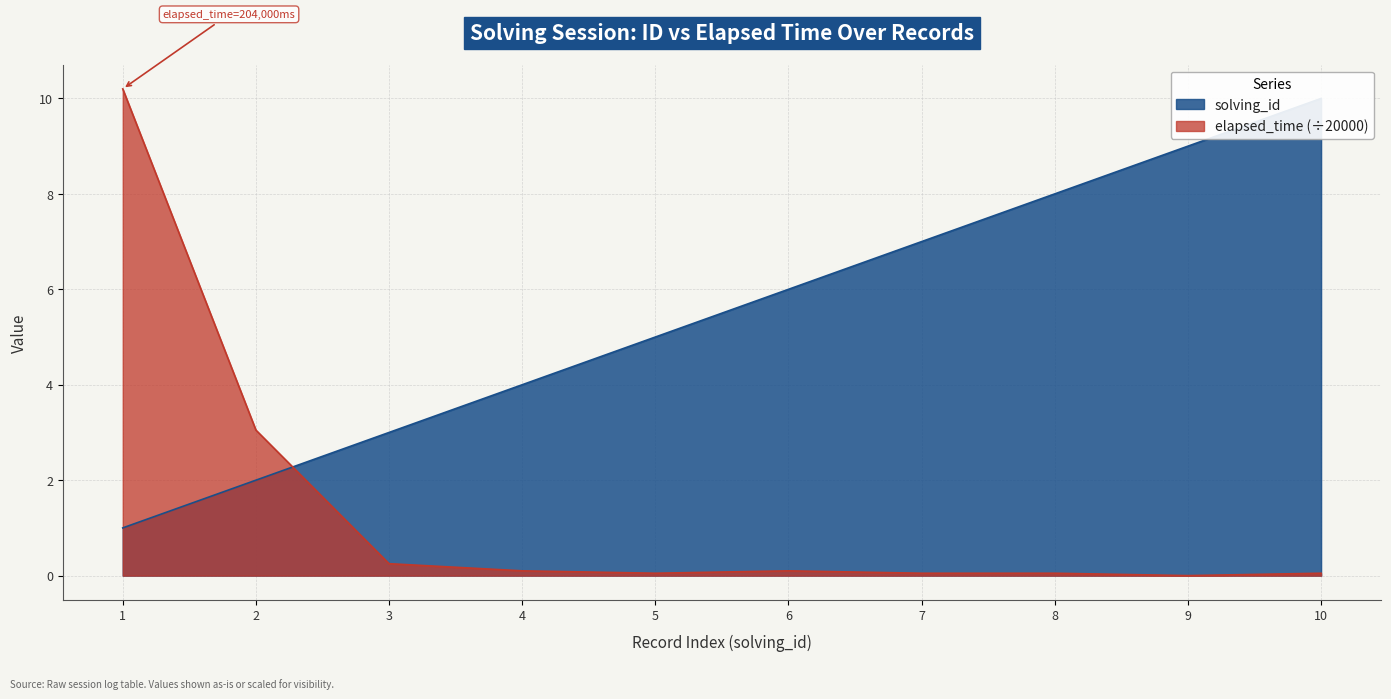

Does the chart display data point markers on the line(s)?

No